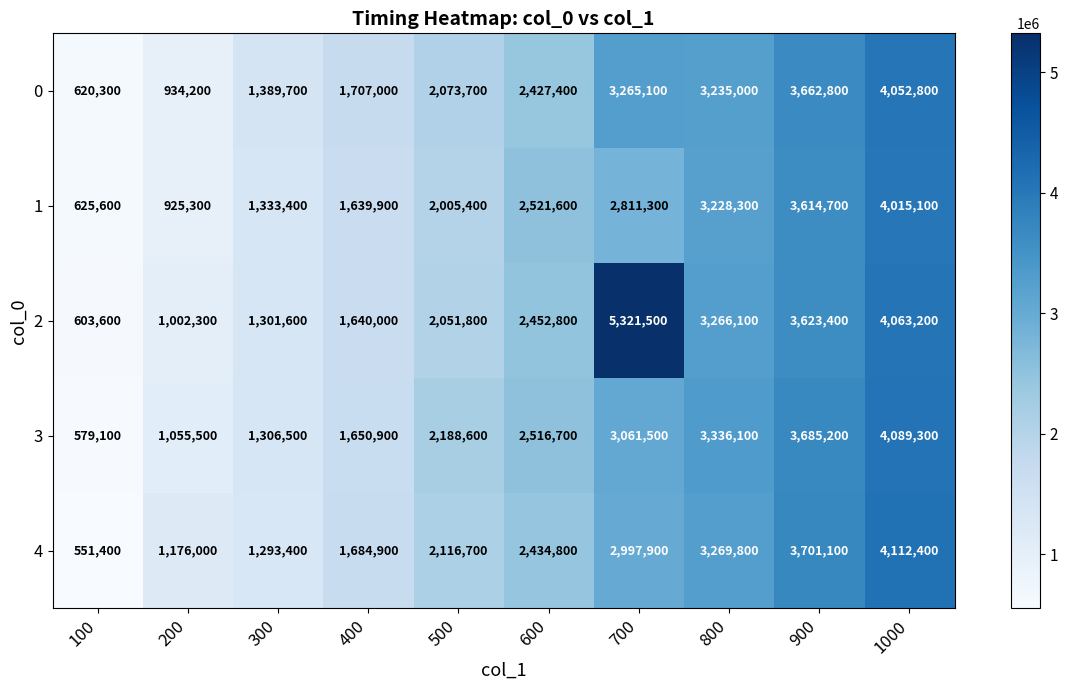

At 200, list the series in order from largest to smallest.

4, 3, 2, 0, 1